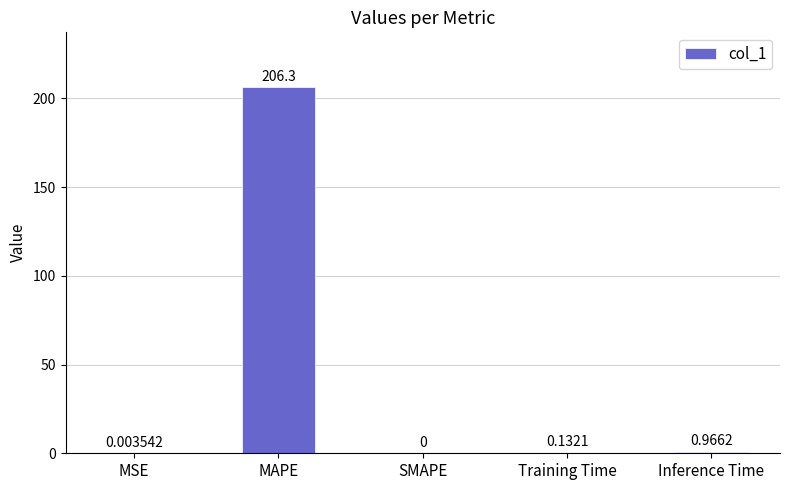

Are the bars horizontal?

No